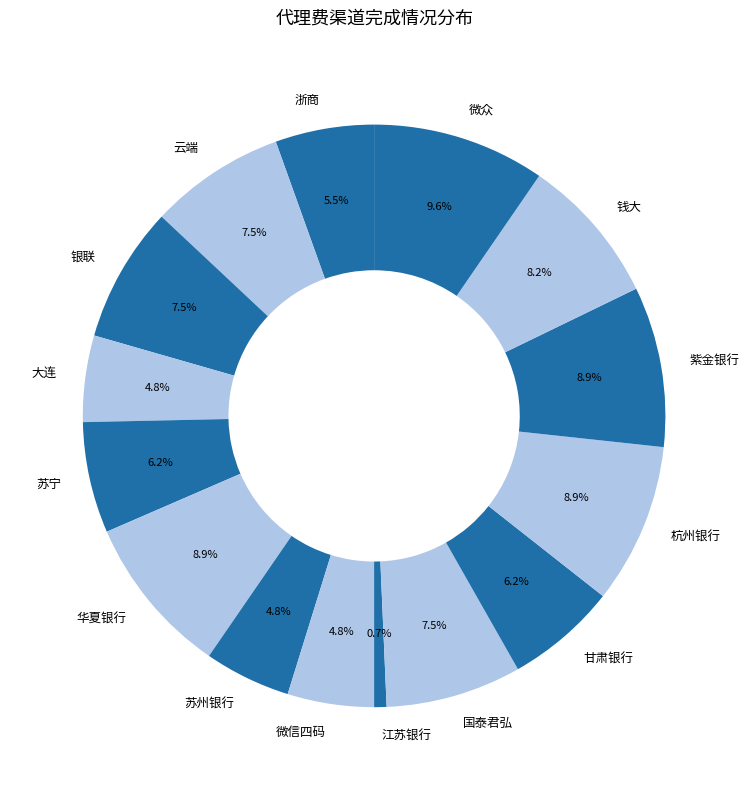

True or false: 钱大 accounts for 22% of the total.

False